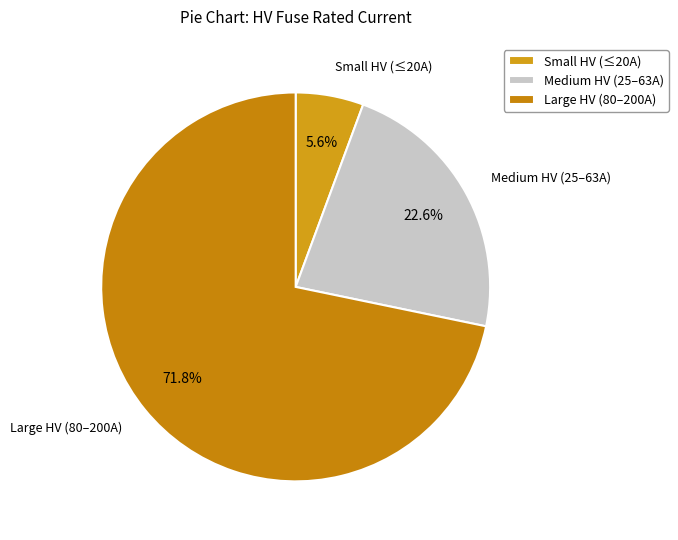

To the nearest percent, what is the average slice percentage?

33%